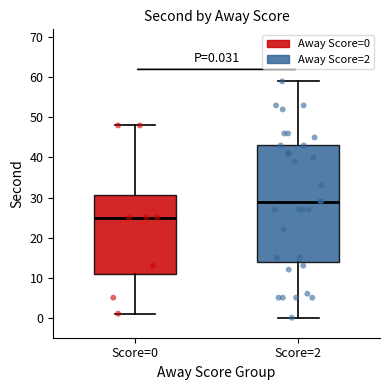

Which box is the tallest, from its lower edge to its upper edge?

Score=2